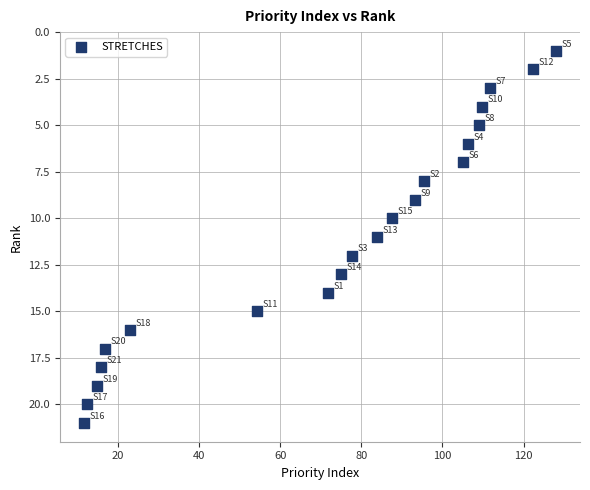

What is the range of Y values (max minus min)?

20